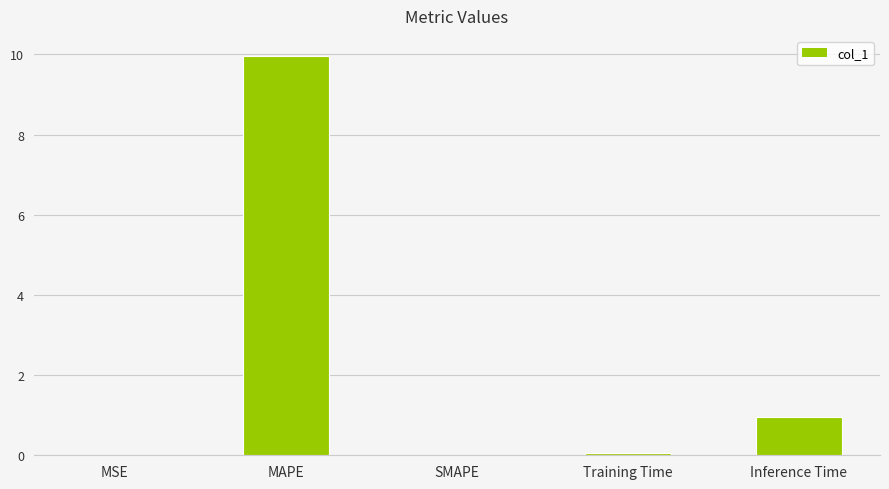

The chart shows a value of 0.0 at SMAPE. True or false?

True